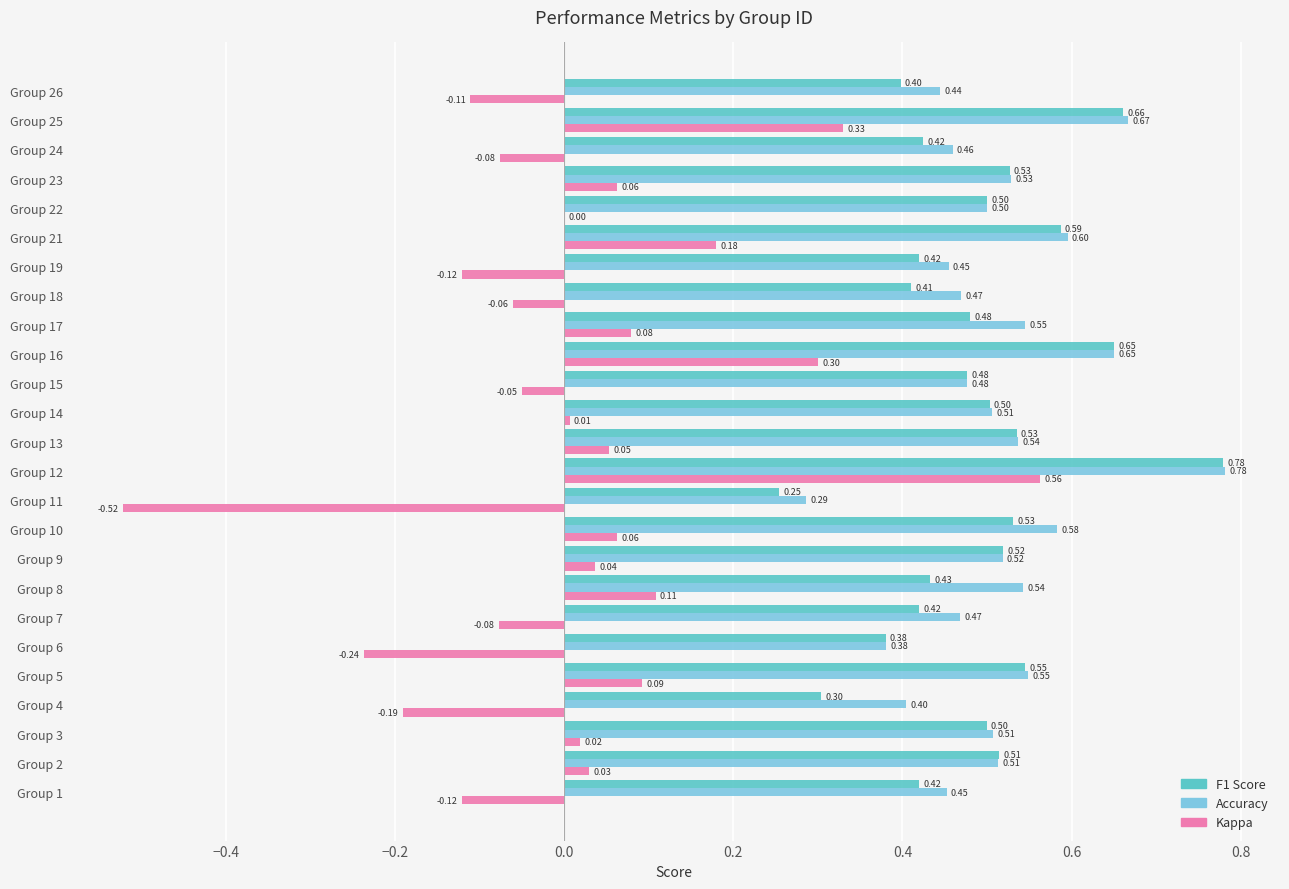

Which series changed the most between Group 8 and Group 11?

Kappa